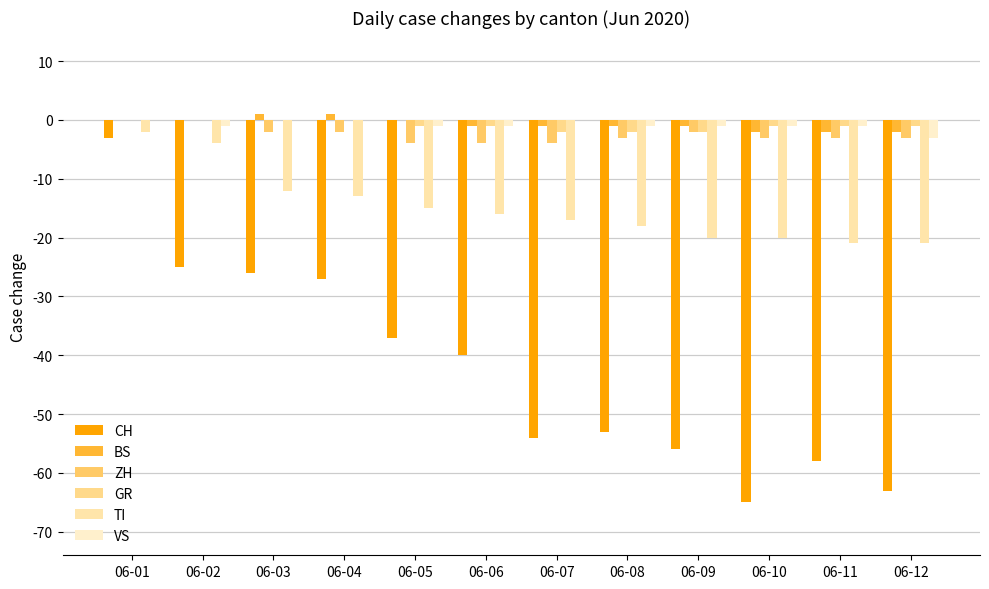

How many categories are shown in the chart?

12